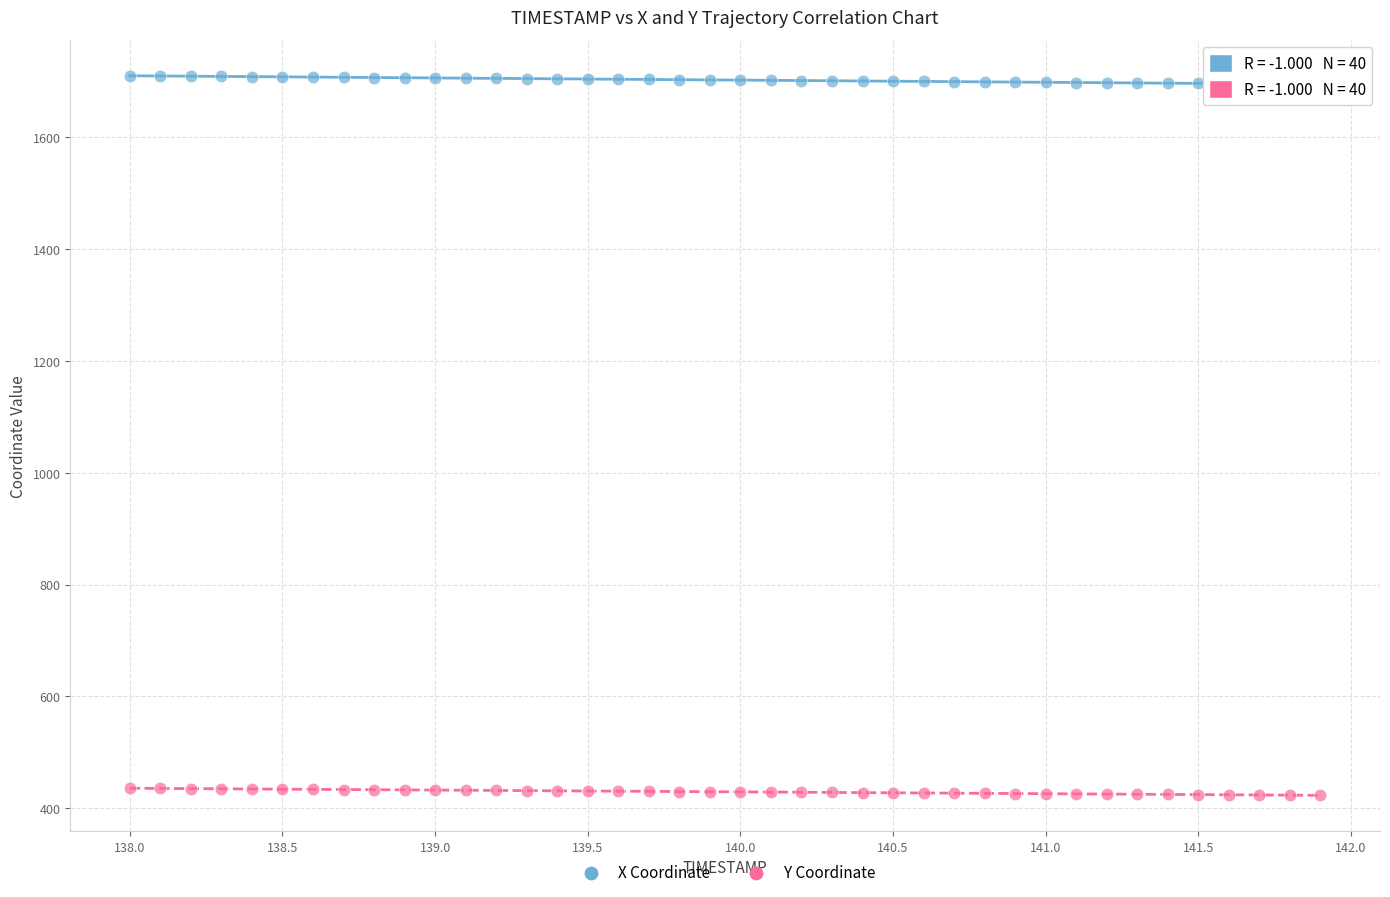

Across all data points, what is the range of Y values (max minus min)?

1286.9